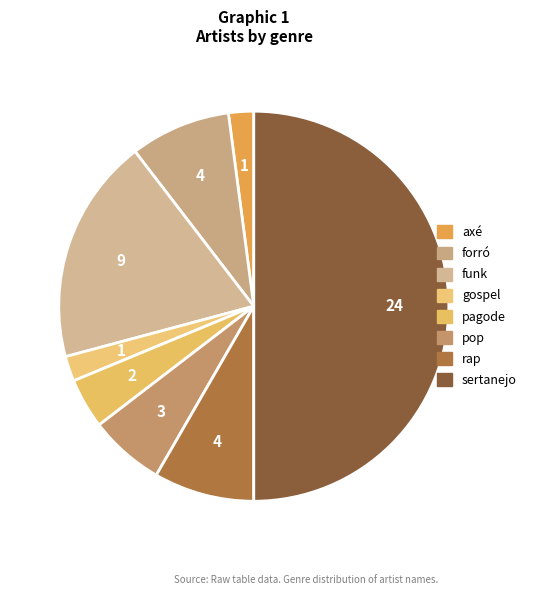

How many segments does this pie chart have?

8